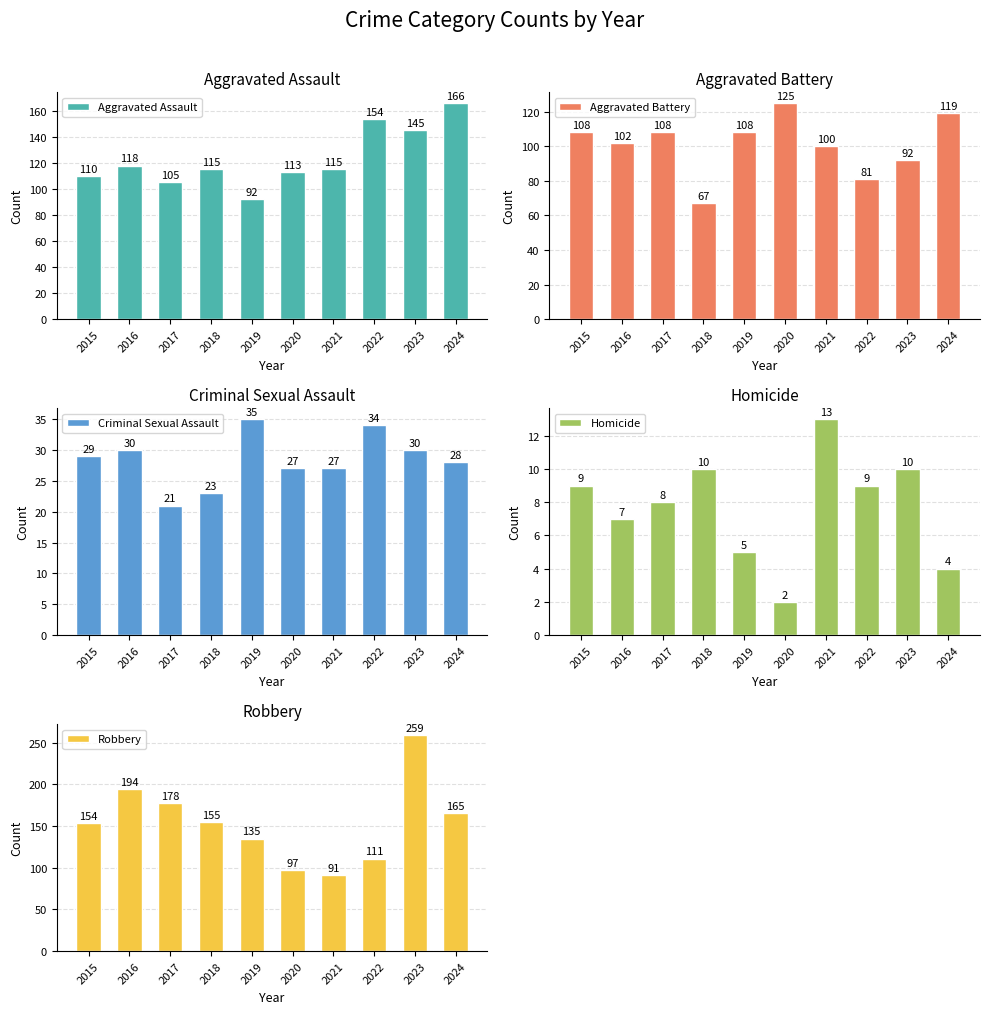

How many data points in Homicide are less than 9?

5